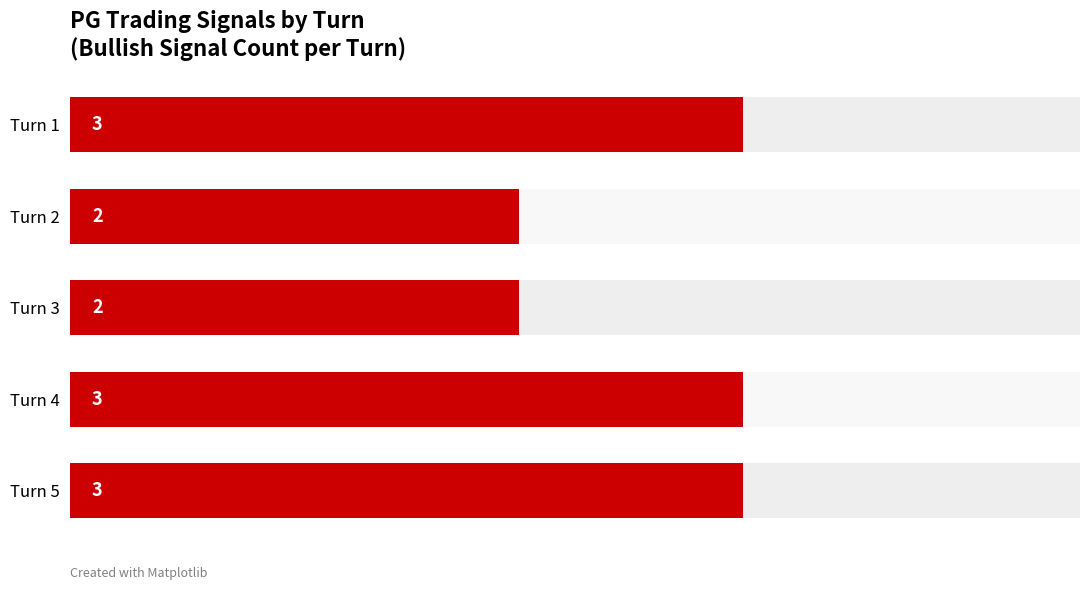

Rank the categories by value from lowest to highest.

Turn 2, Turn 3, Turn 1, Turn 4, Turn 5